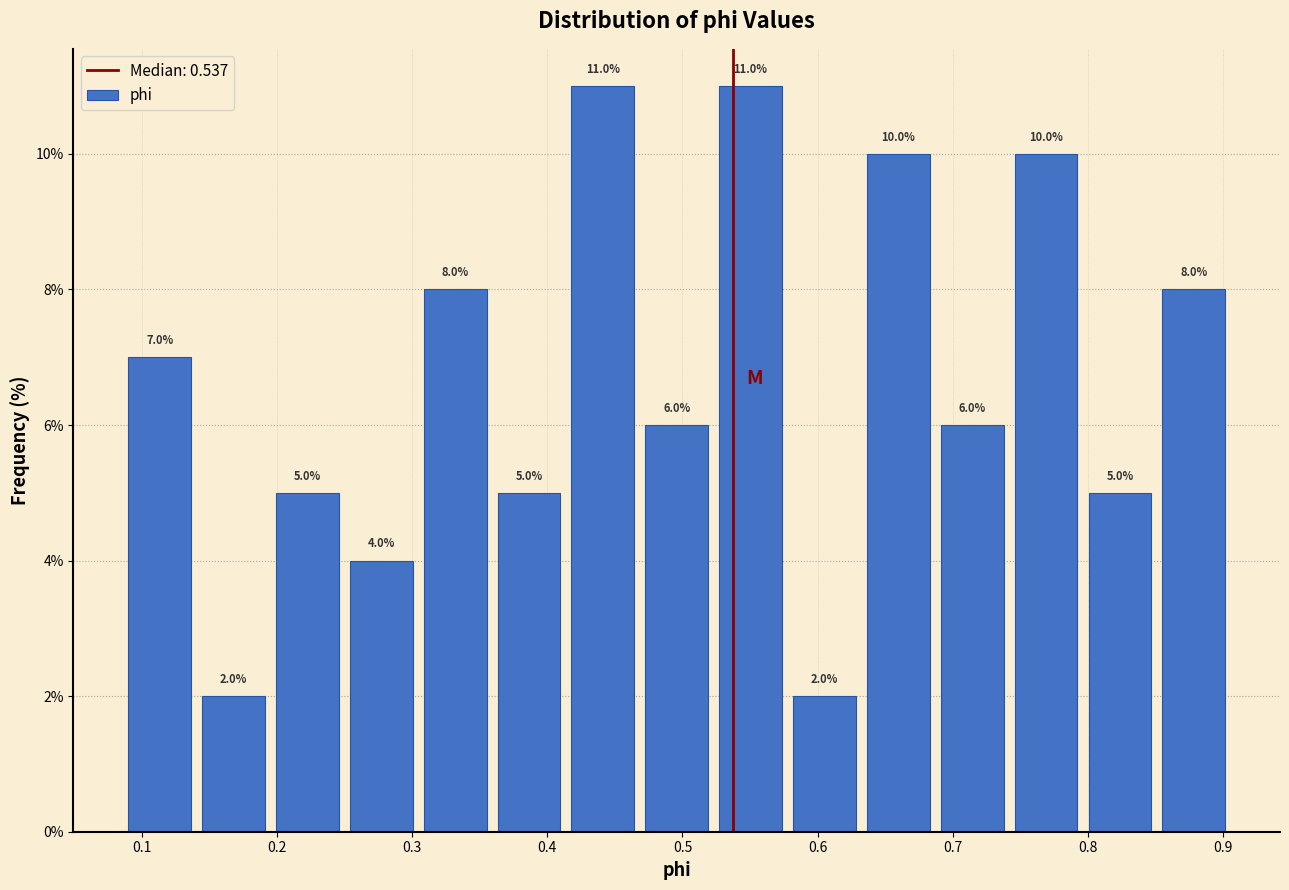

Reading left to right, transcribe this chart: for each bar, give the range it covers on the x-axis and its height. The bar edges are not printed on the chart, so give them approximately, as read against the axis.

0.09 to 0.14: 7.0
0.14 to 0.20: 2.0
0.20 to 0.25: 5.0
0.25 to 0.30: 4.0
0.30 to 0.36: 8.0
0.36 to 0.41: 5.0
0.41 to 0.47: 11.0
0.47 to 0.52: 6.0
0.52 to 0.58: 11.0
0.58 to 0.63: 2.0
0.63 to 0.69: 10.0
0.69 to 0.74: 6.0
0.74 to 0.80: 10.0
0.80 to 0.85: 5.0
0.85 to 0.91: 8.0